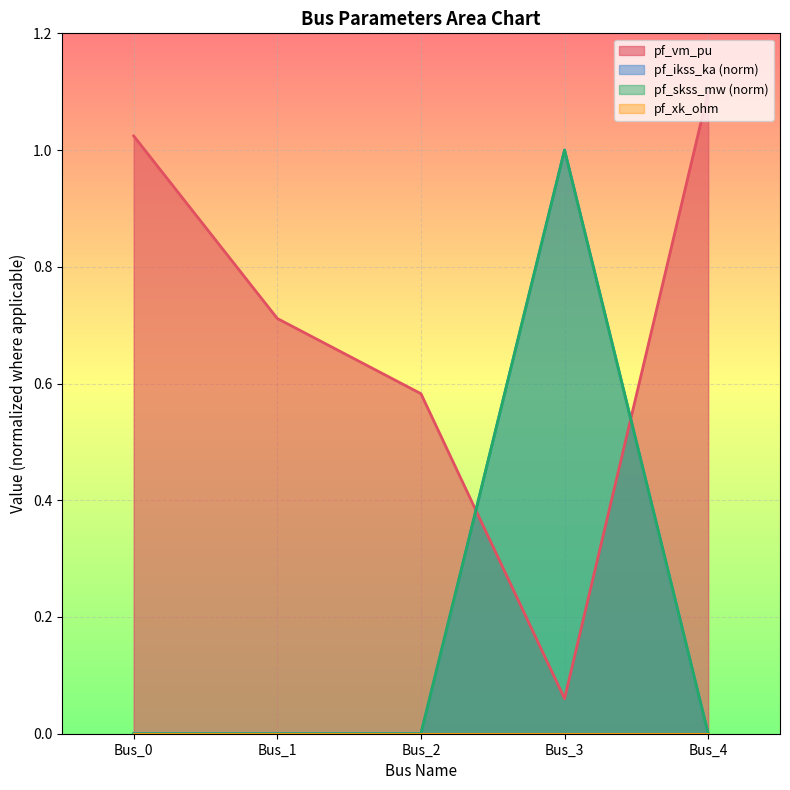

What is the total value across all series at Bus_1?

0.7